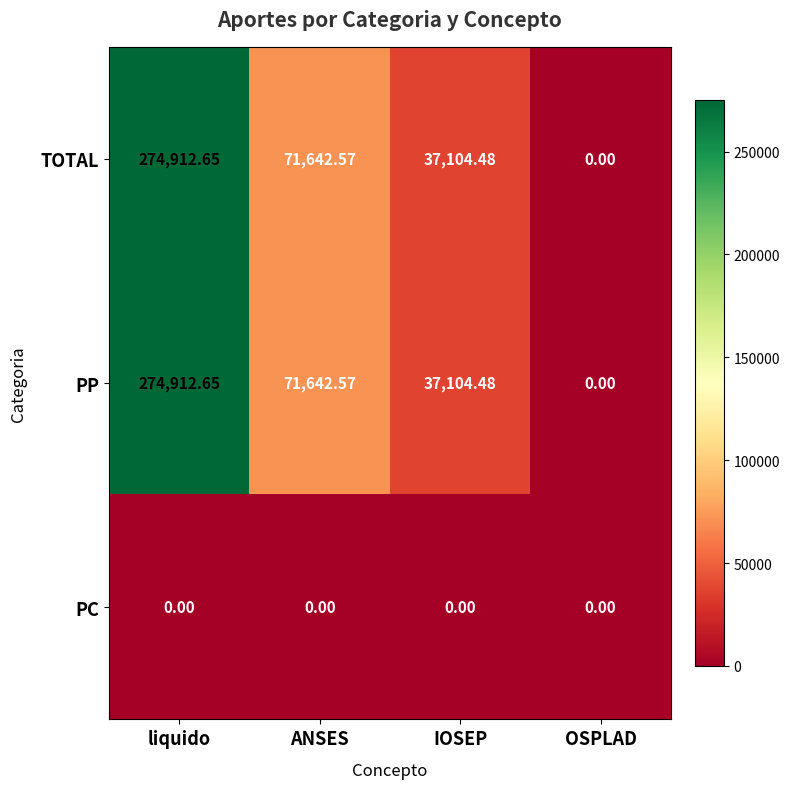

At which category is the sum across all series the highest?

liquido